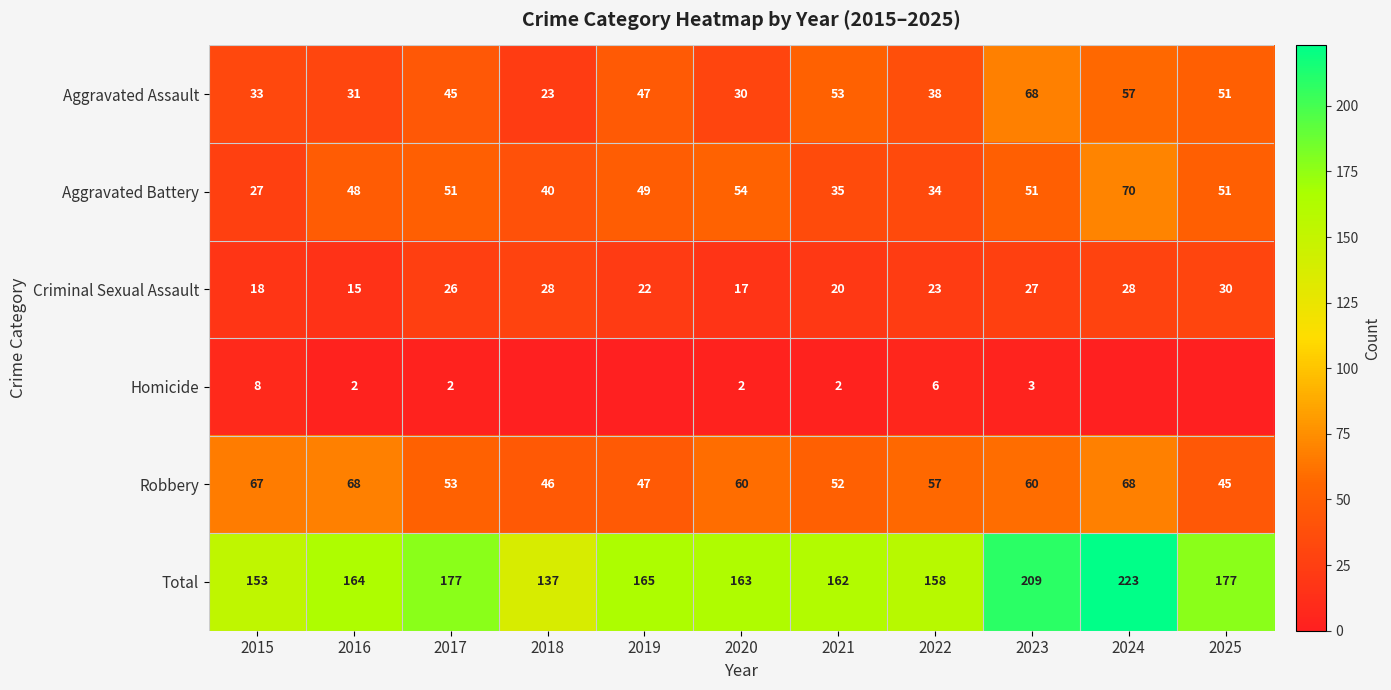

Where does the Aggravated Battery series first go above 49?

2017